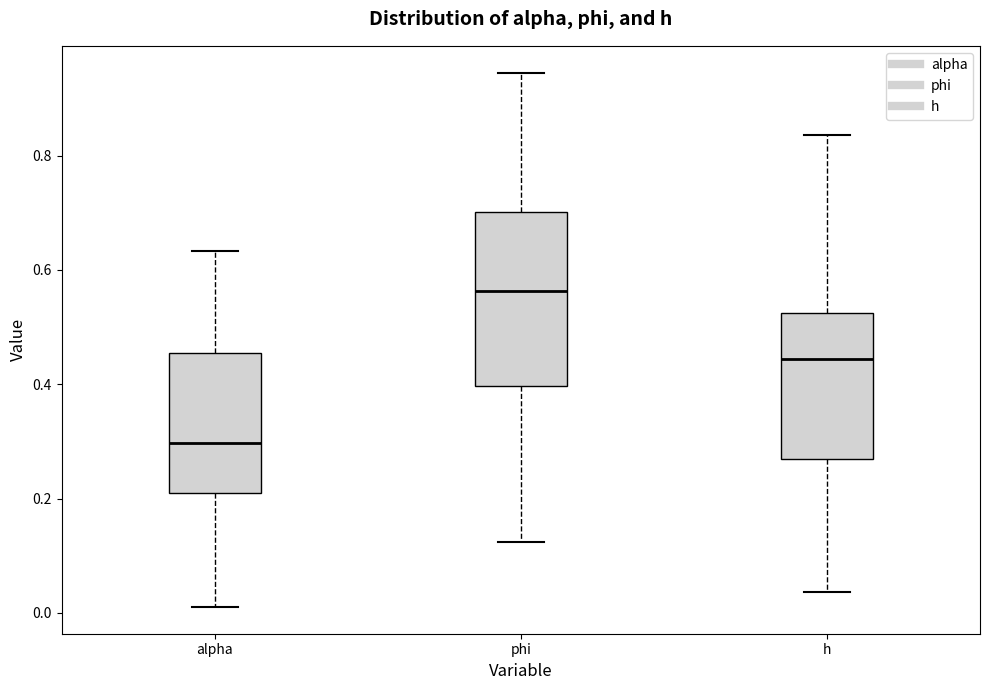

Where is the lower edge of the box for alpha on the y-axis? The values are not printed on the chart, so give them approximately, as read against the axis.

0.20